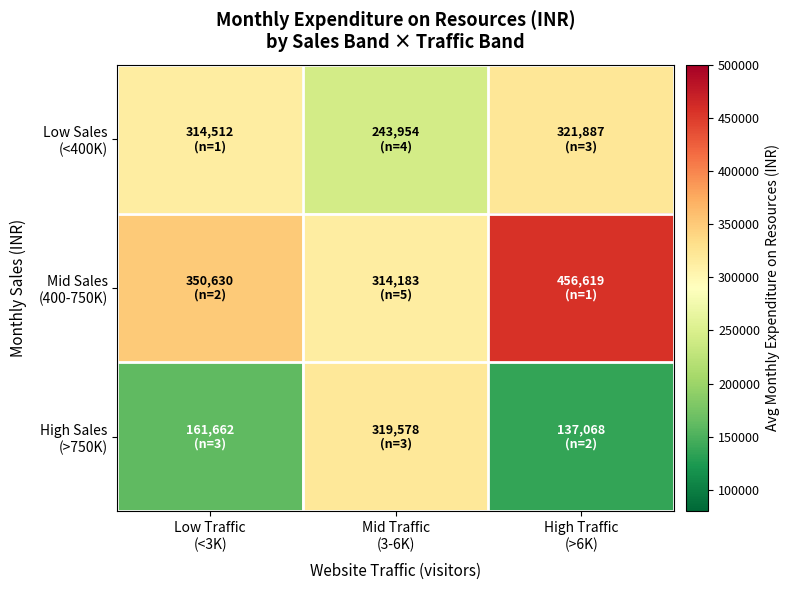

Rank the series by their average value, from highest to lowest.

Mid Sales (400-750K), Low Sales (<400K), High Sales (>750K)